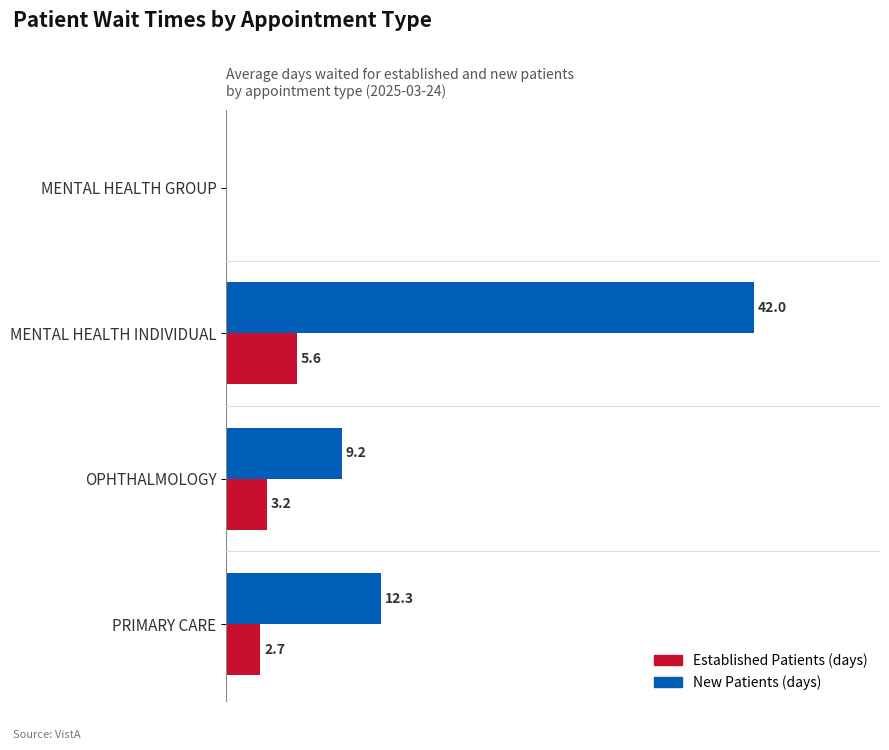

At which category does the chart reach its peak across all series?

MENTAL HEALTH INDIVIDUAL